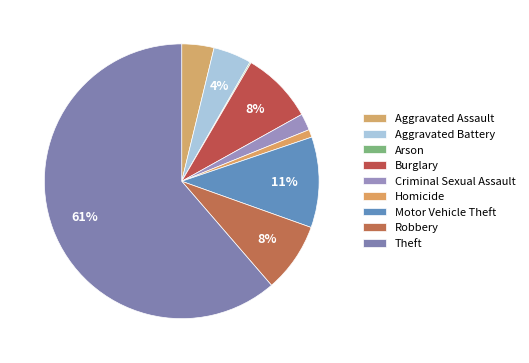

What is the largest slice in the pie chart?

Theft